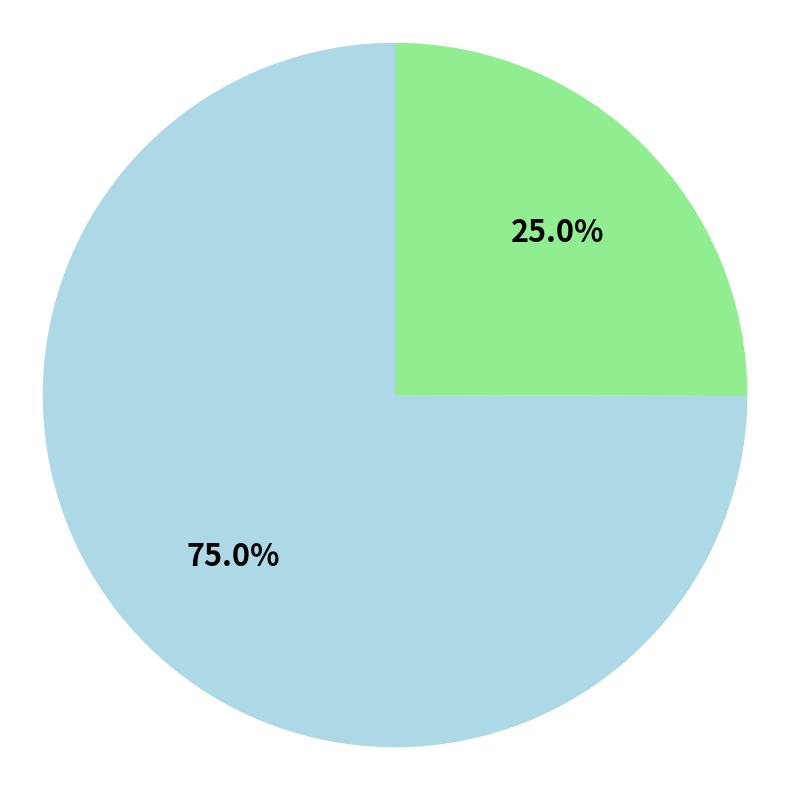

How many slices are in this pie chart?

2